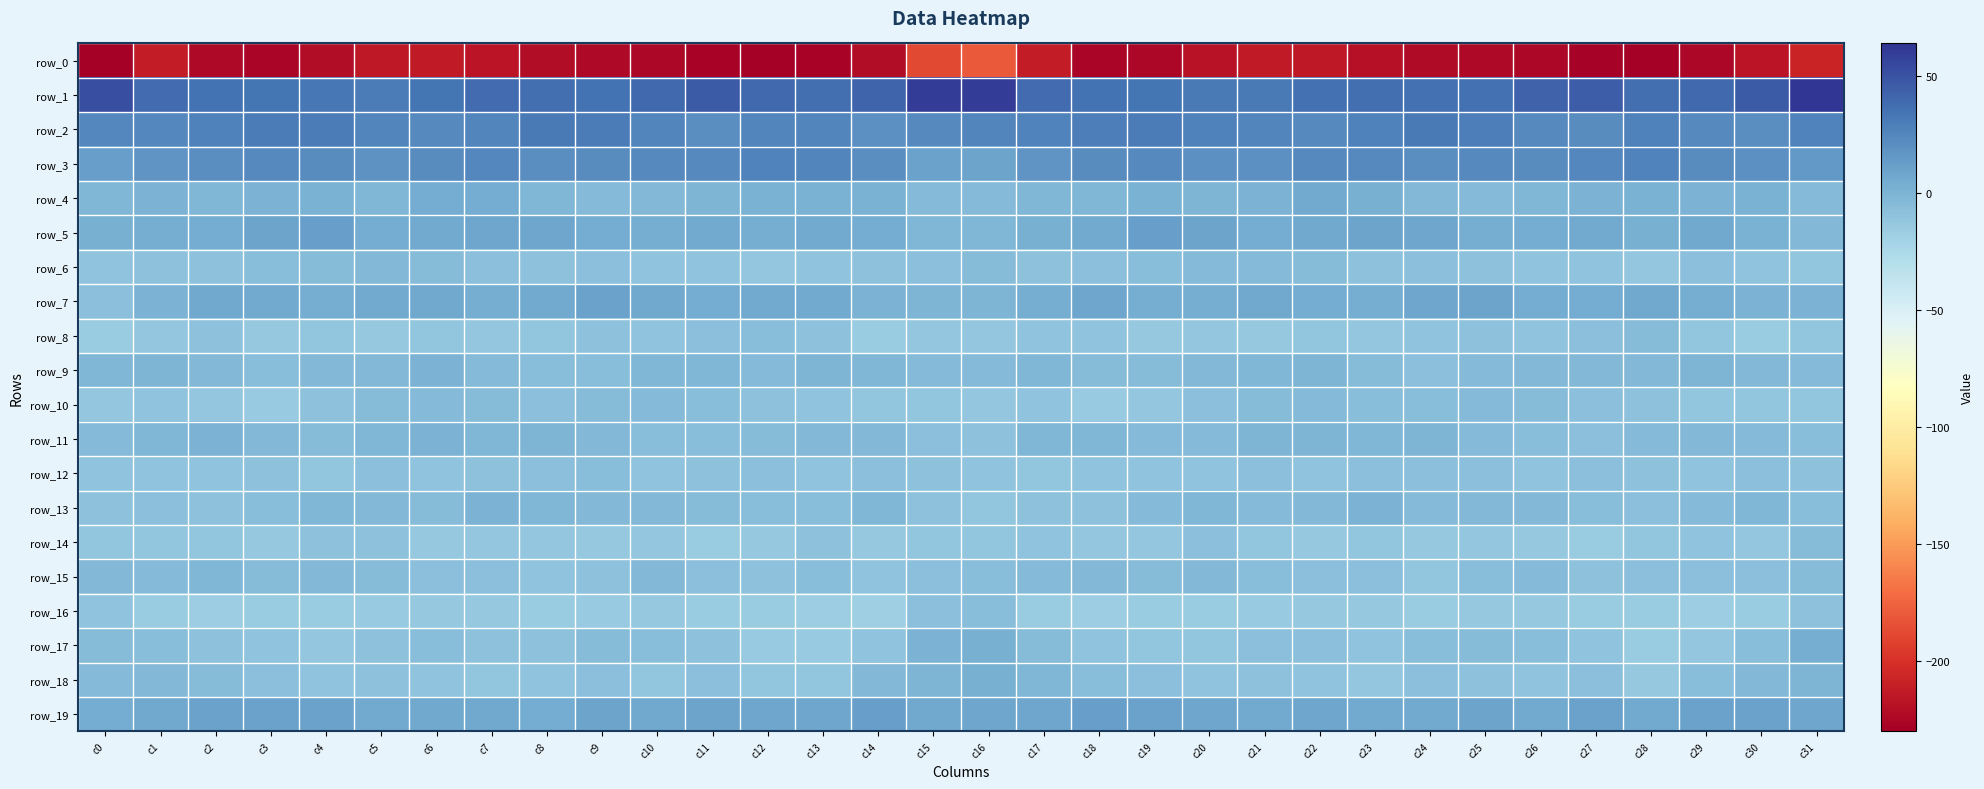

What is the average value of the row_18 series?

-7.4